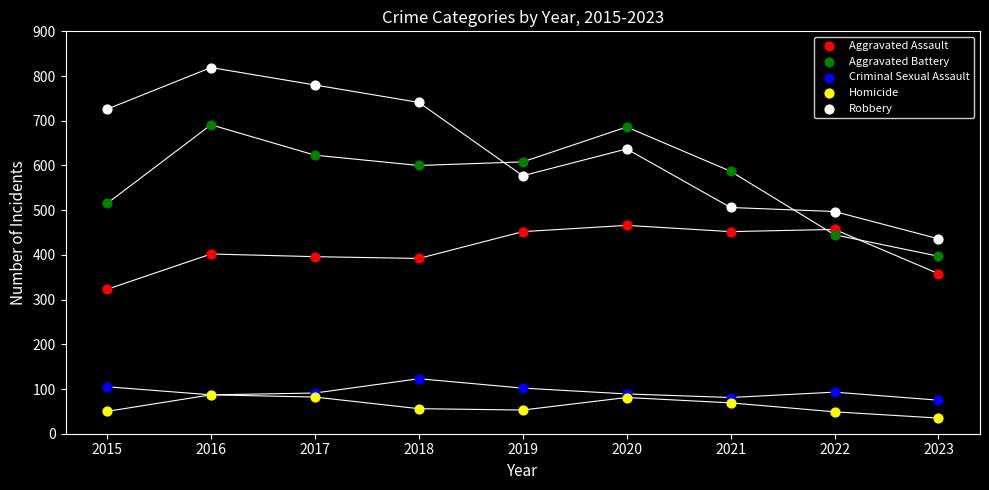

Which series reaches the minimum Y coordinate?

Homicide